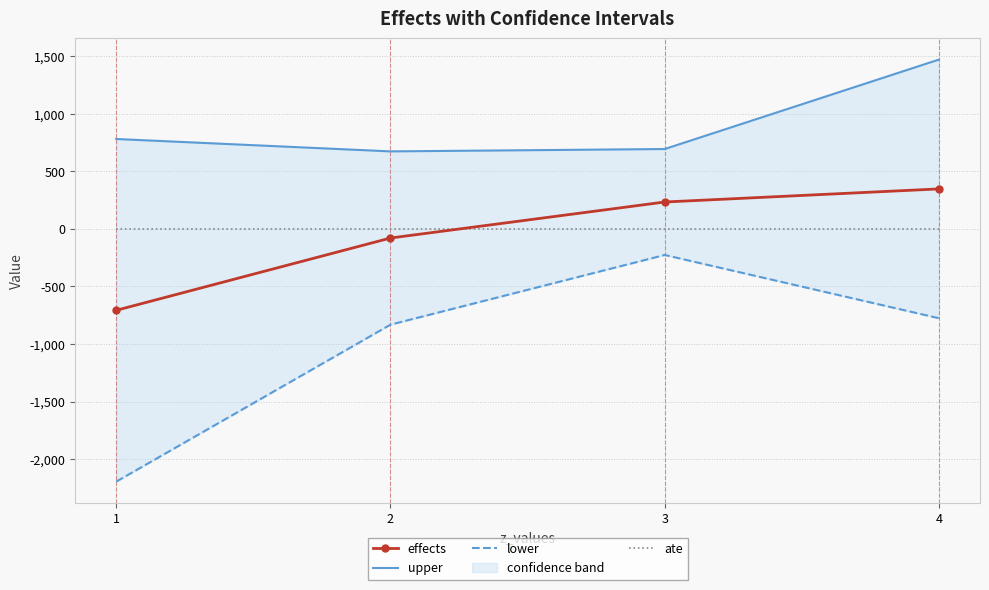

At which label does effects reach its minimum?

1